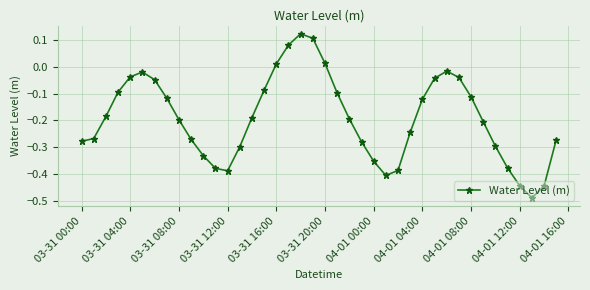

What is the sum of all values?

-7.7